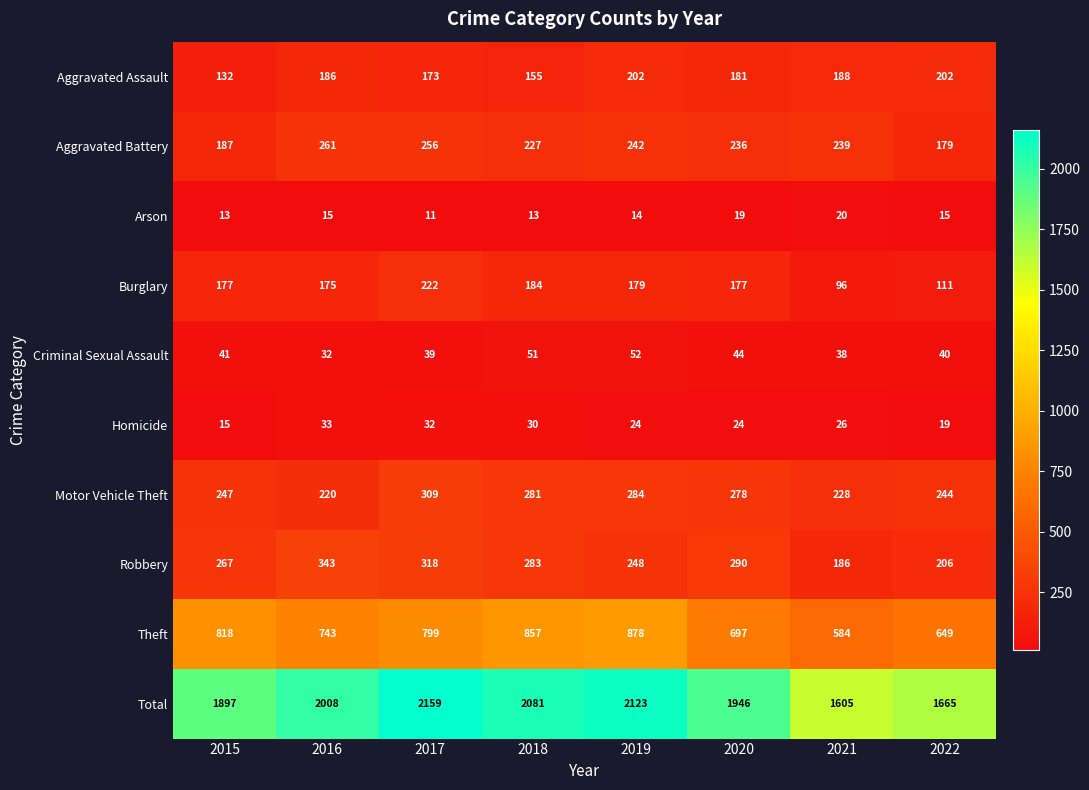

Count the number of data series in this chart.

10